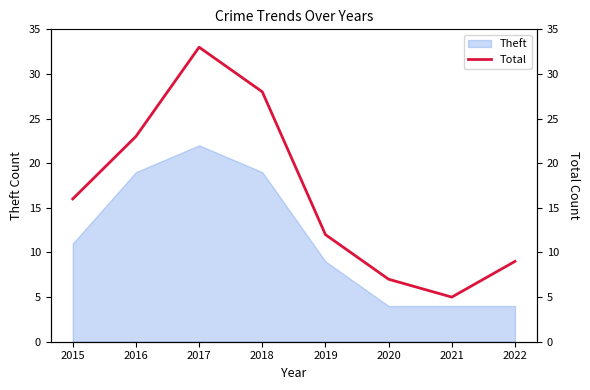

What is the change in value from 2020 to 2021?

-2